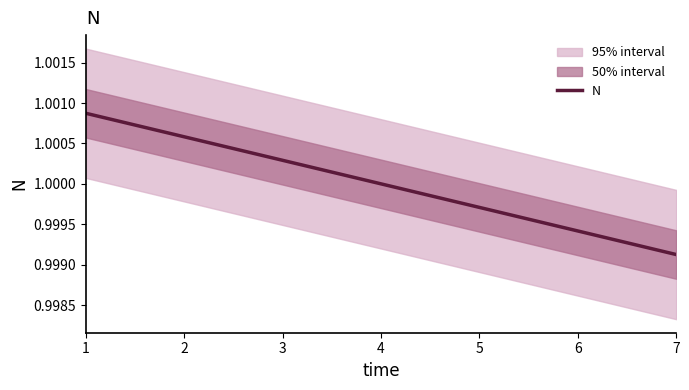

List the labels in order of value, largest first.

1, 2, 3, 4, 5, 6, 7